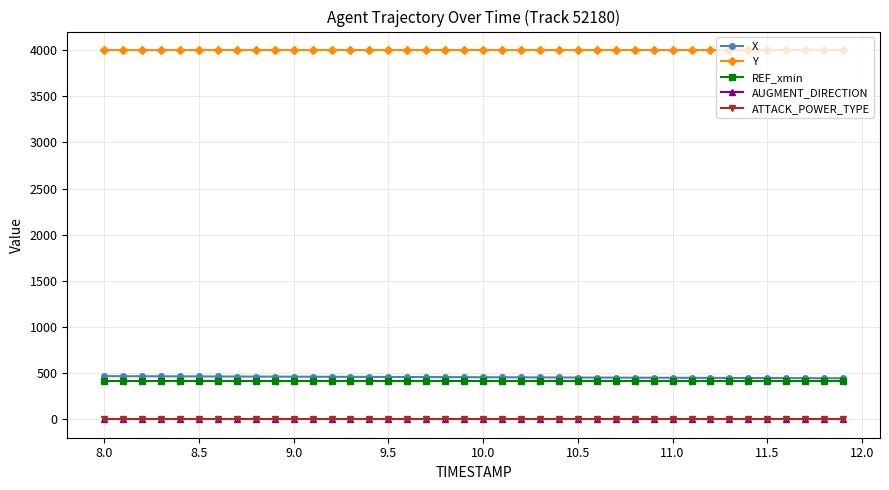

What is the maximum value for ATTACK_POWER_TYPE?

4.0